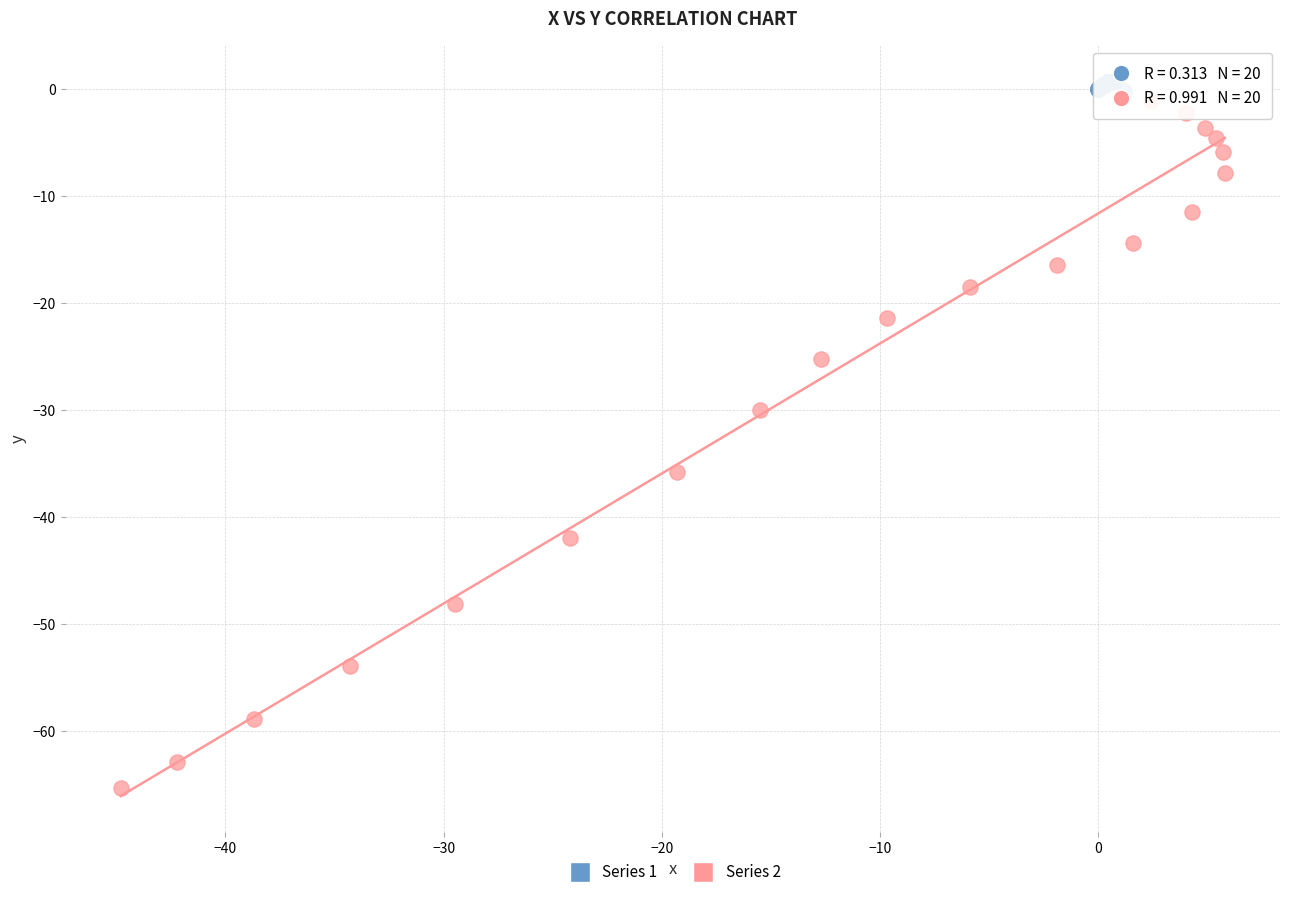

Which series has the largest Y range (max minus min)?

Series 2